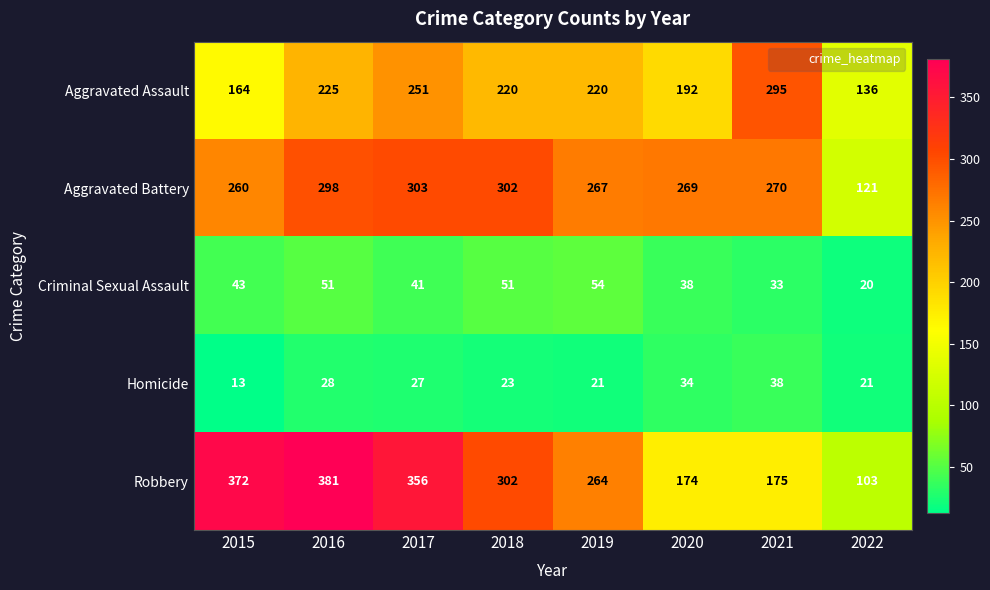

What is the difference between the Criminal Sexual Assault values at 2015 and 2022?

23